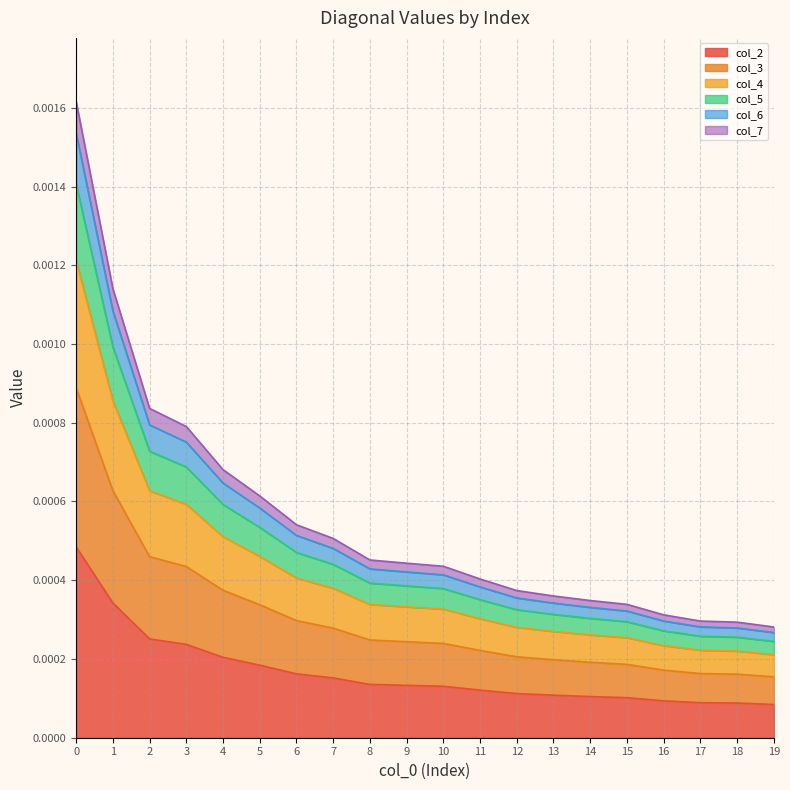

Which series has the largest range (max minus min)?

col_2